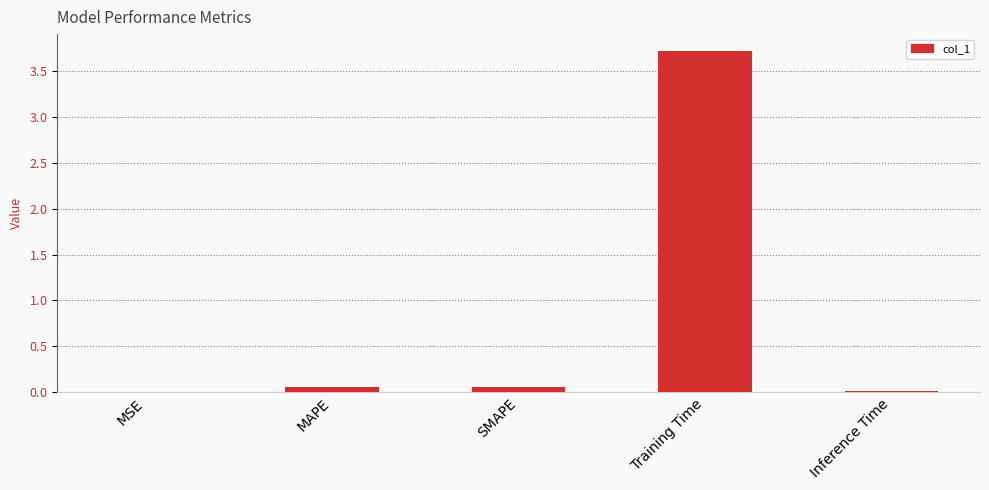

Are the bars horizontal?

No